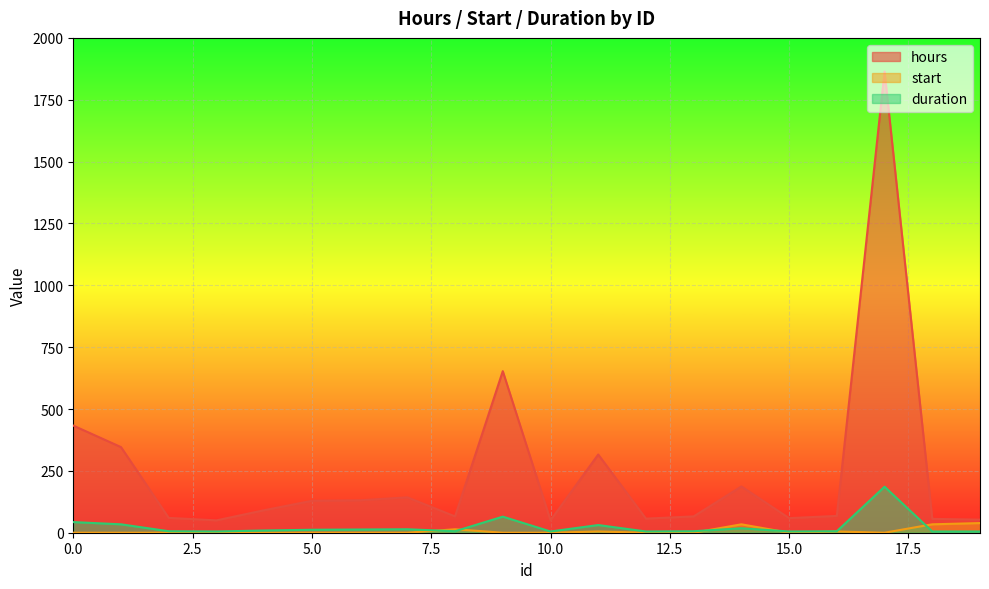

At which category does start reach its first local valley?

15